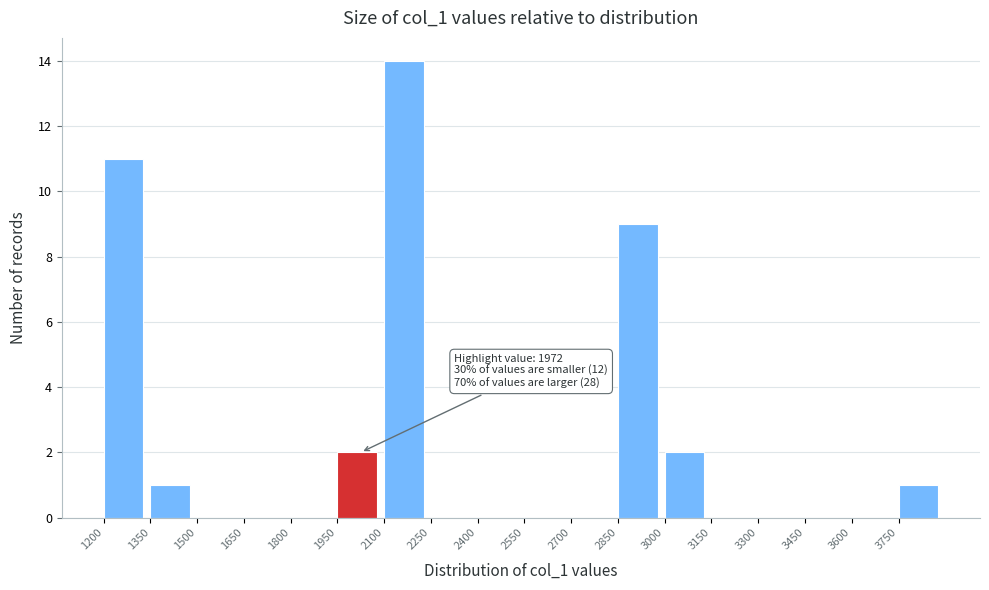

Which range on the x-axis has the tallest bar?

2100 to 2250